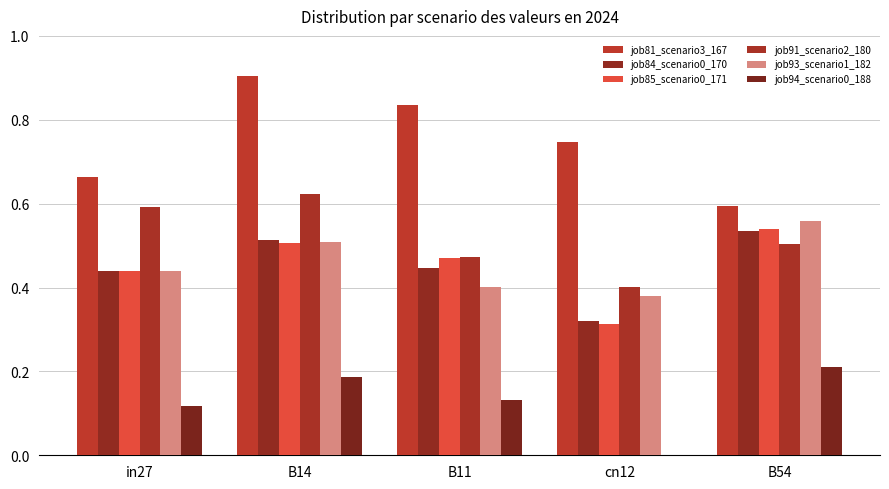

What is the sum of the job91_scenario2_180 values at B54 and in27?

1.1